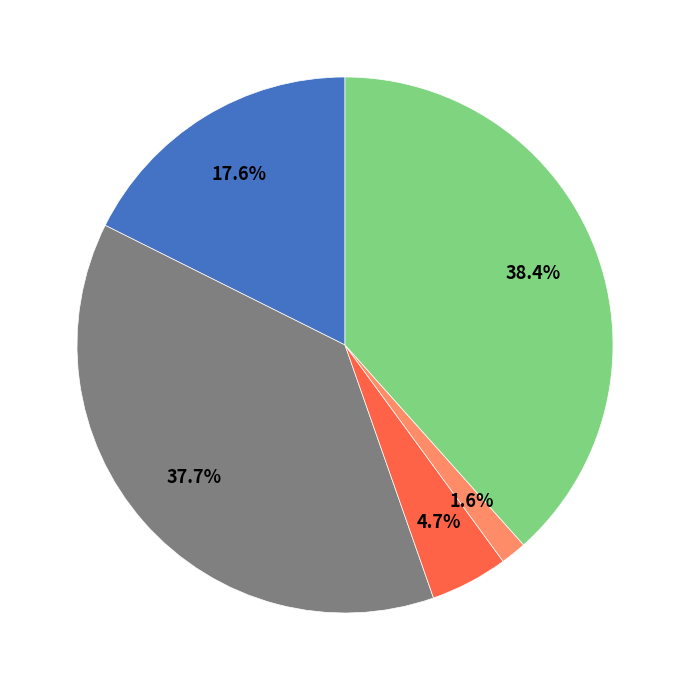

How many segments does this pie chart have?

5